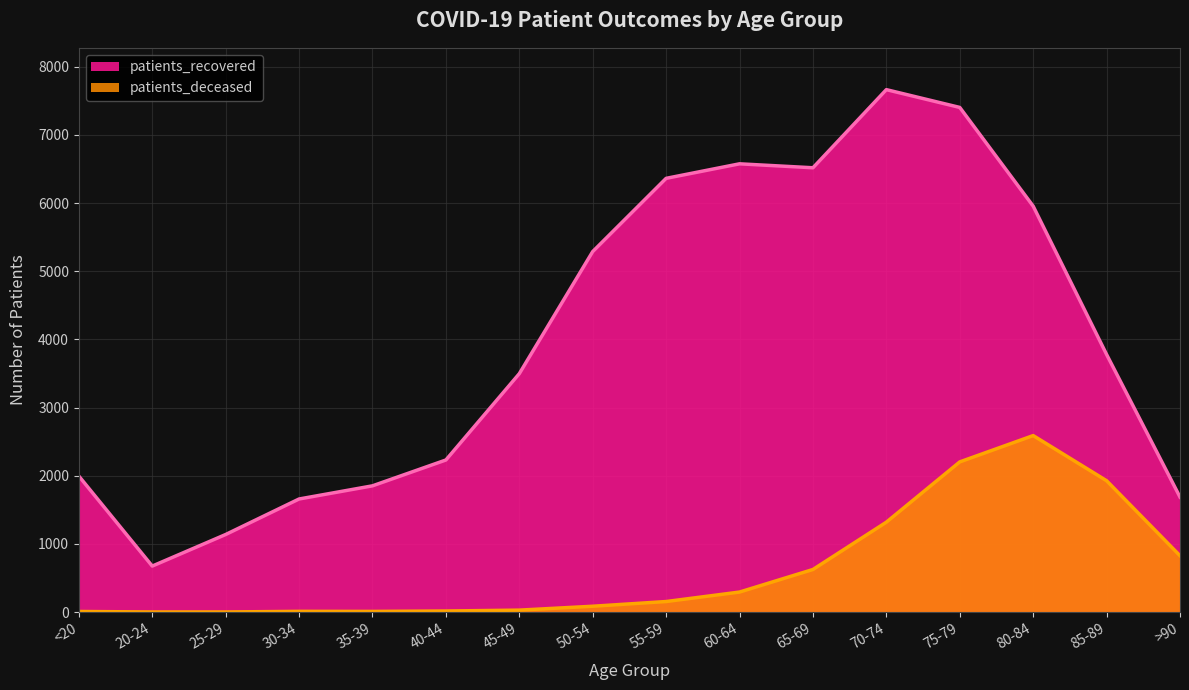

True or false: patients_deceased and patients_recovered cross at least once.

False